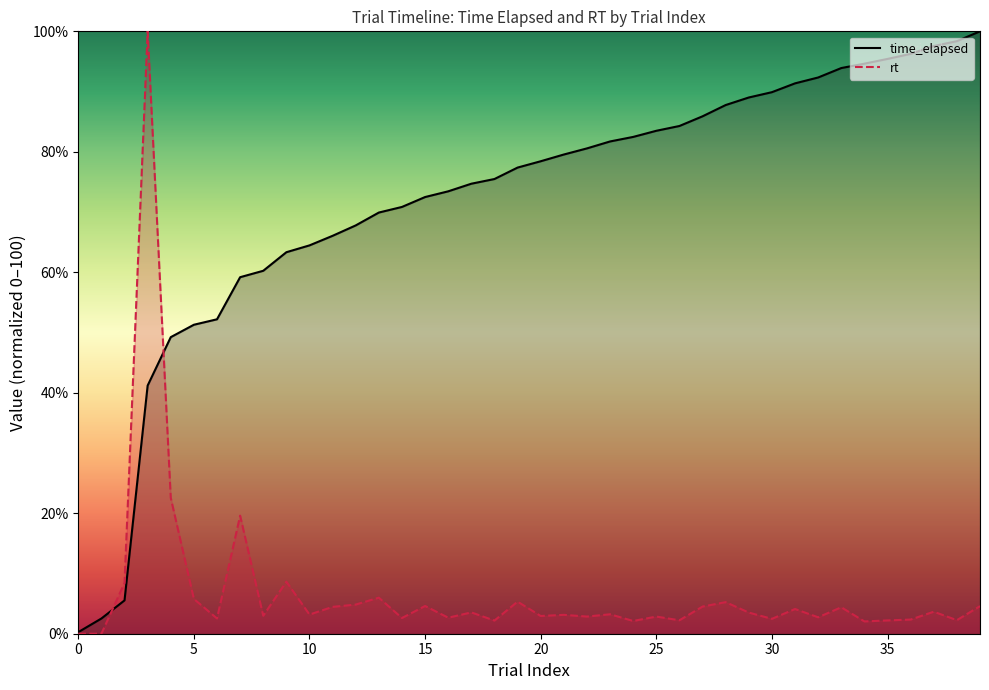

Is the value of time_elapsed at 3 greater than the value of rt at 35?

Yes